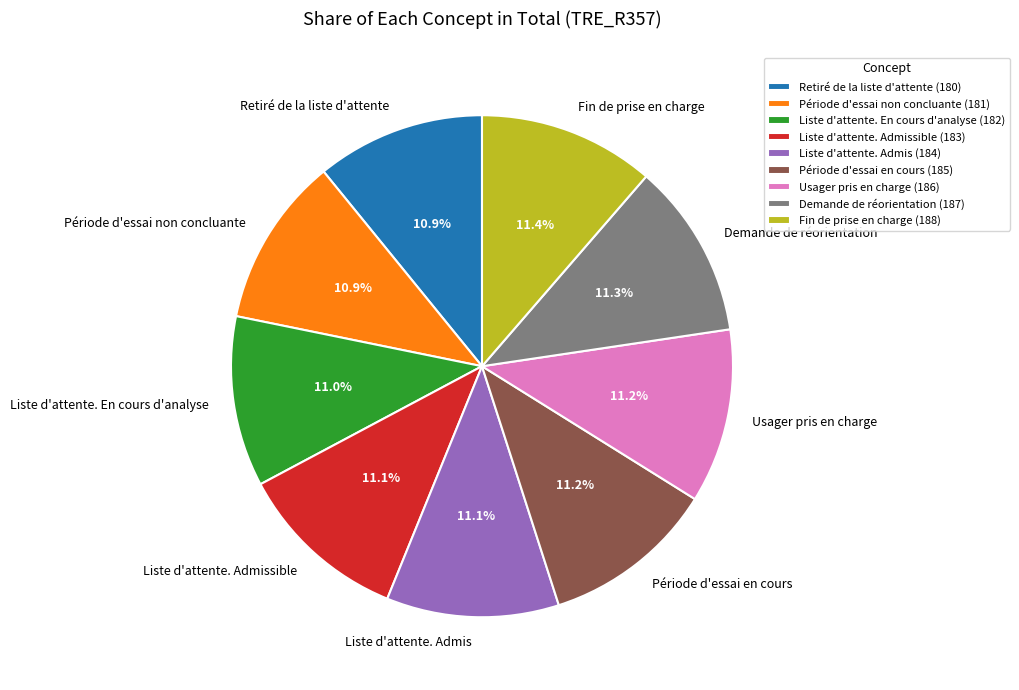

Approximately how many times larger is the value at Demande de réorientation compared to Période d'essai non concluante?

1.0